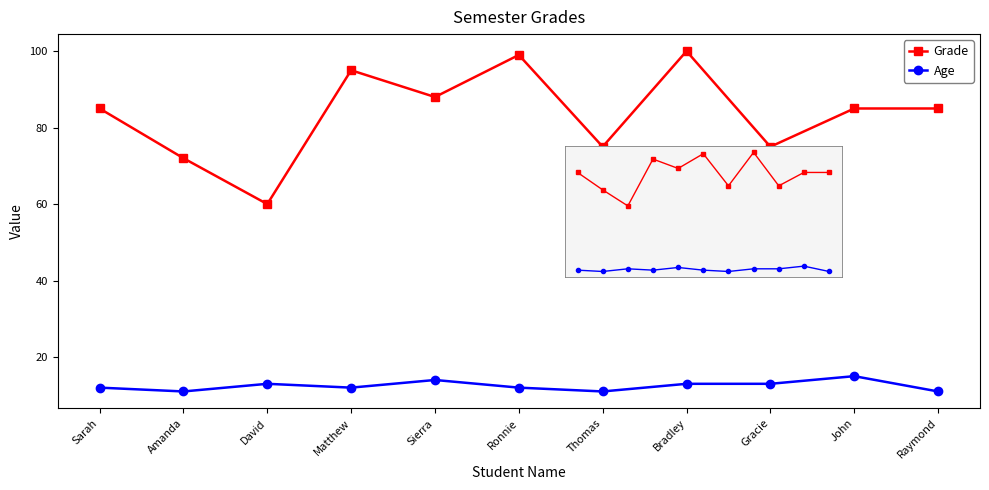

Rank the series by their maximum value, from lowest to highest.

Age, Grade